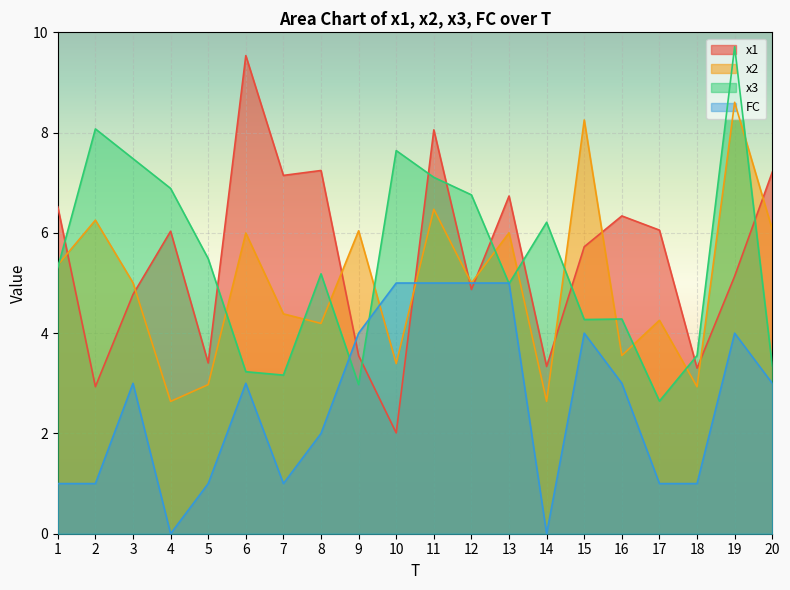

How many lines are shown in the chart?

4